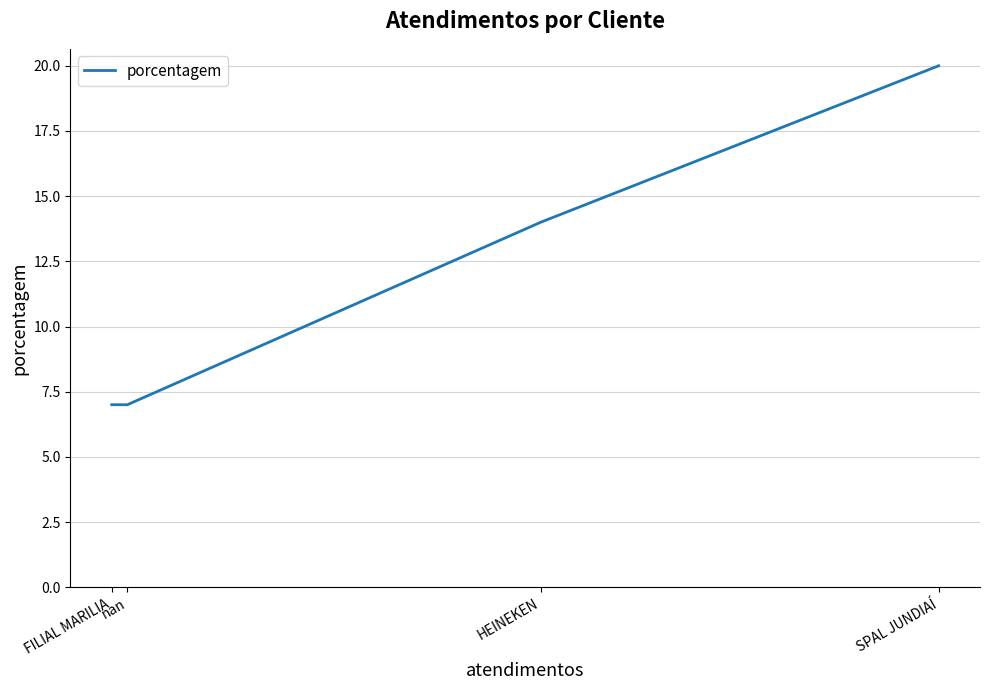

What is the difference between the values at nan and SPAL JUNDIAÍ?

13